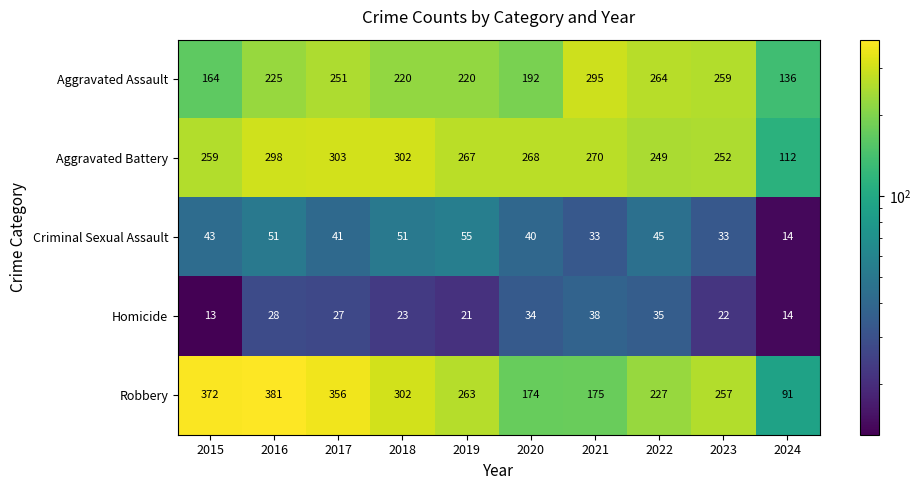

What is the sum of all Aggravated Assault values?

2226